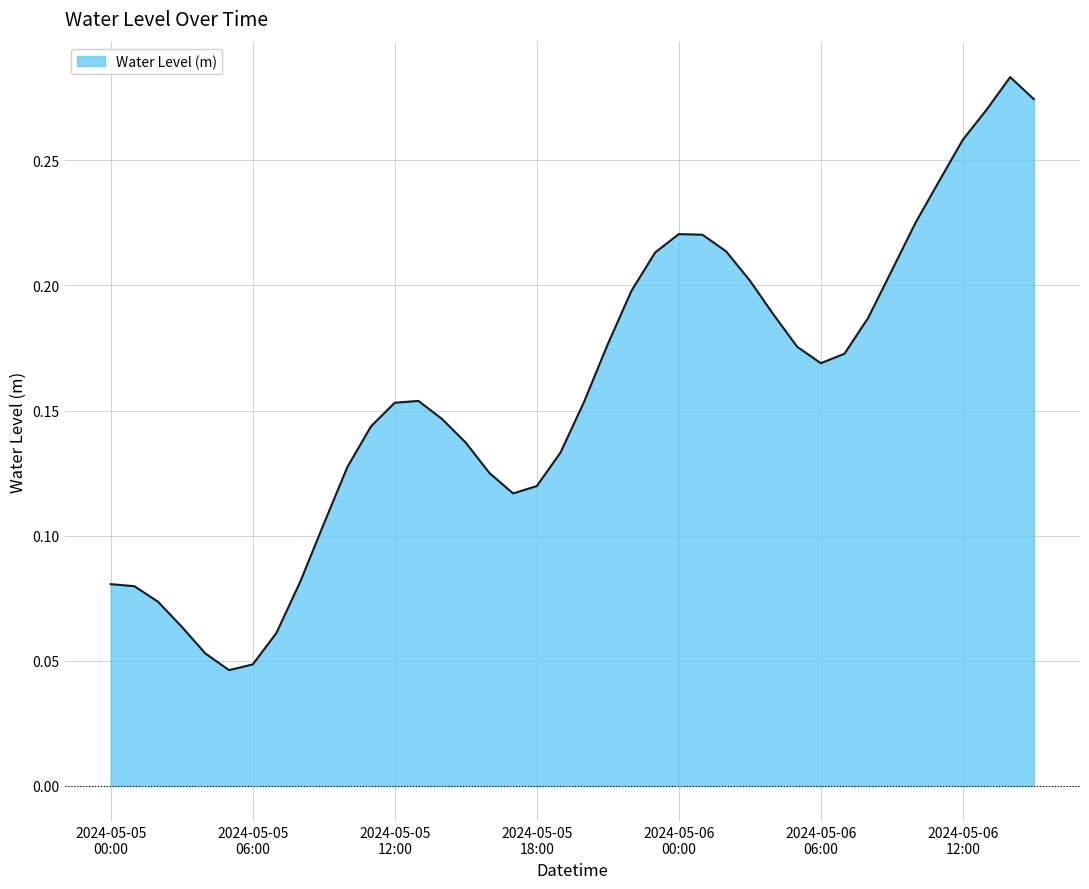

Does the chart display data point markers on the line(s)?

No